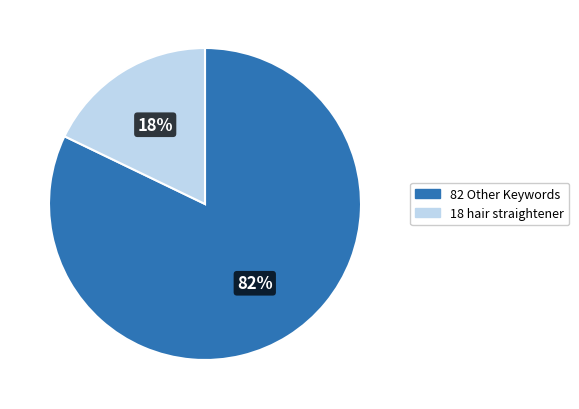

To the nearest percent, what is the average slice percentage?

50%